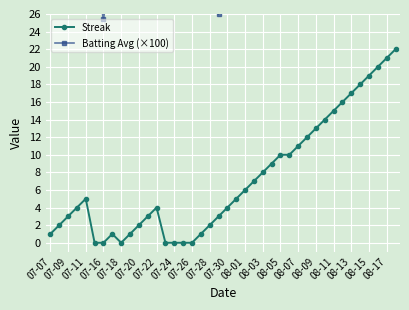

Does the chart display data point markers on the line(s)?

Yes